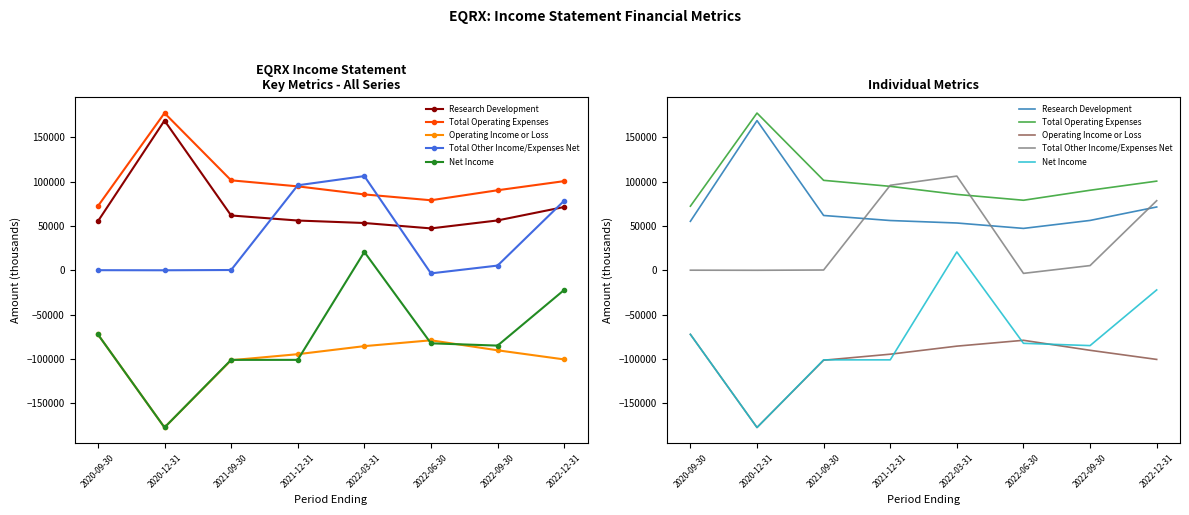

Reading left to right, extract all data points from this chart.

Research Development: 2020-09-30=55300	2020-12-31=169100	2021-09-30=61900	2021-12-31=56200	2022-03-31=53400	2022-06-30=47300	2022-09-30=56300	2022-12-31=71500
Total Operating Expenses: 2020-09-30=72400	2020-12-31=177600	2021-09-30=101600	2021-12-31=94800	2022-03-31=85700	2022-06-30=79100	2022-09-30=90400	2022-12-31=100700
Operating Income or Loss: 2020-09-30=-72400	2020-12-31=-177600	2021-09-30=-101600	2021-12-31=-94800	2022-03-31=-85700	2022-06-30=-79100	2022-09-30=-90400	2022-12-31=-100700
Total Other Income/Expenses Net: 2020-09-30=100	2020-12-31=0	2021-09-30=300	2021-12-31=96000	2022-03-31=106400	2022-06-30=-3500	2022-09-30=5300	2022-12-31=78600
Net Income: 2020-09-30=-72400	2020-12-31=-177600	2021-09-30=-101200	2021-12-31=-101200	2022-03-31=20700	2022-06-30=-82500	2022-09-30=-85100	2022-12-31=-22200